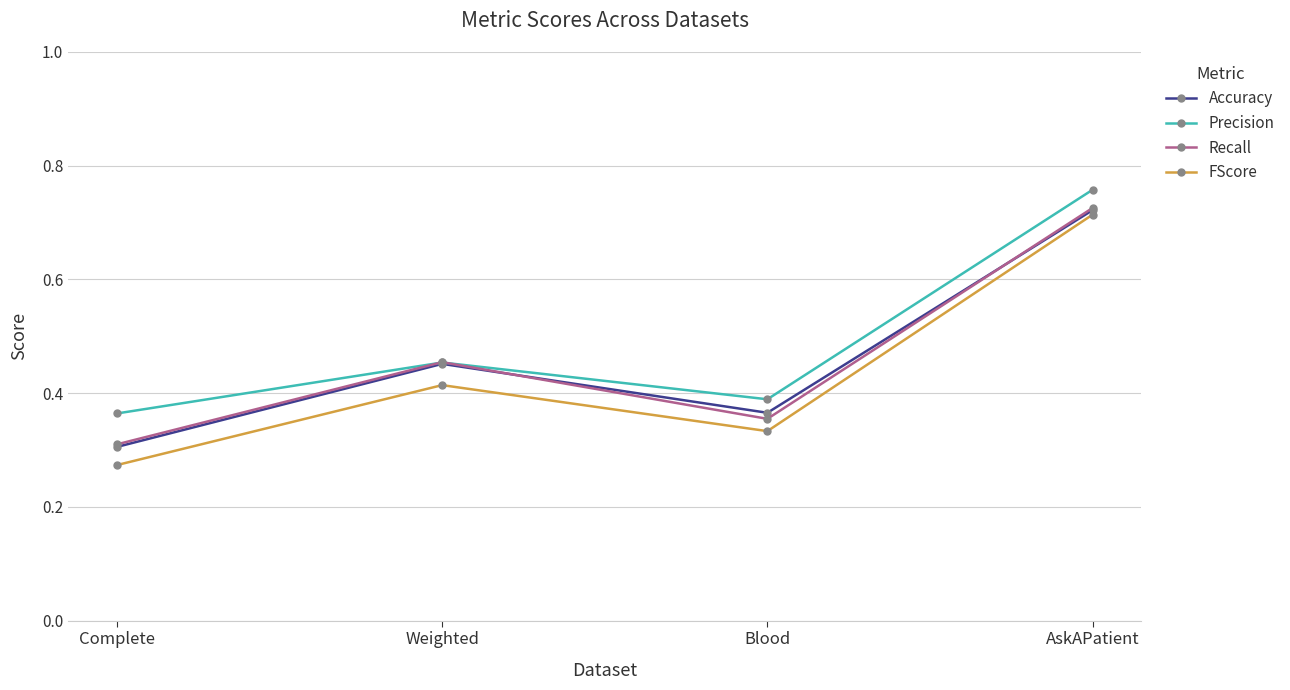

Between which two adjacent categories do Accuracy and Recall first intersect?

Weighted and Blood